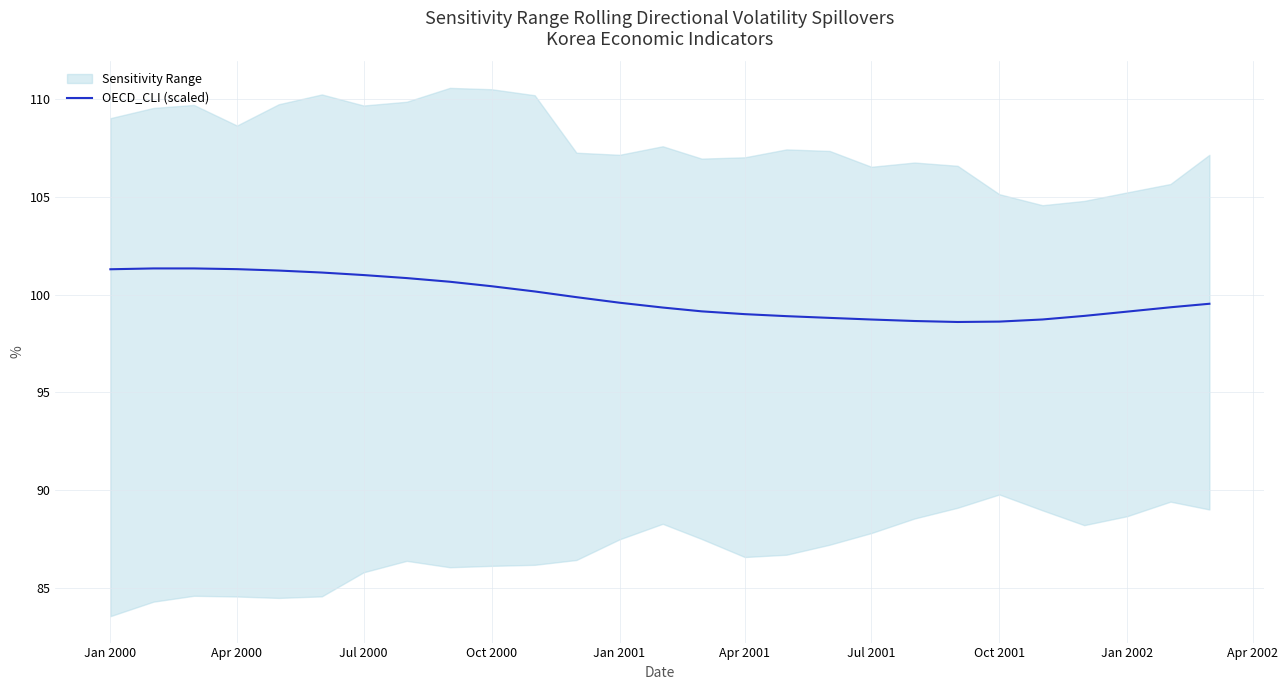

What is the average value?

99.8